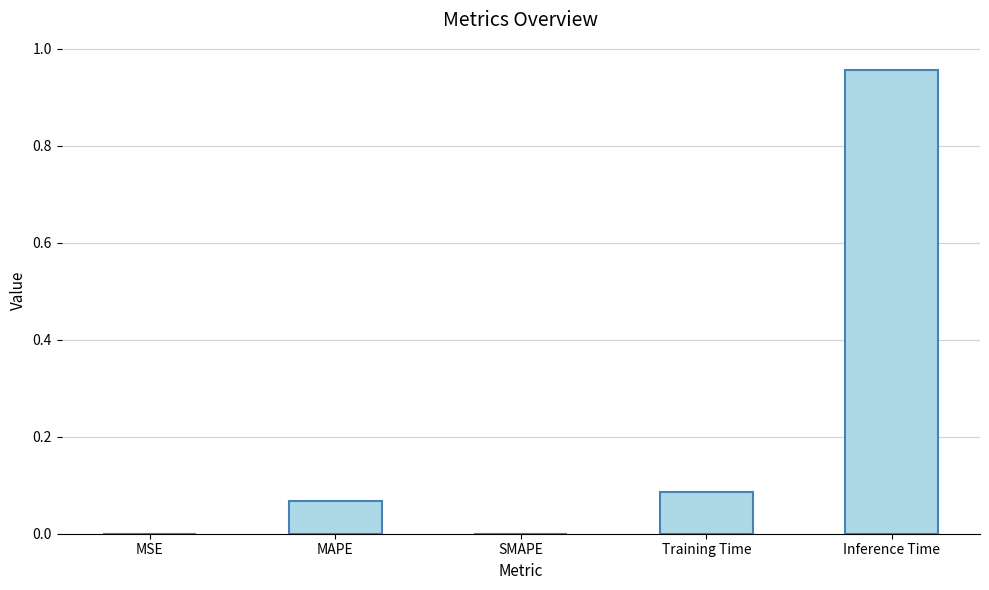

What is the average value?

0.2